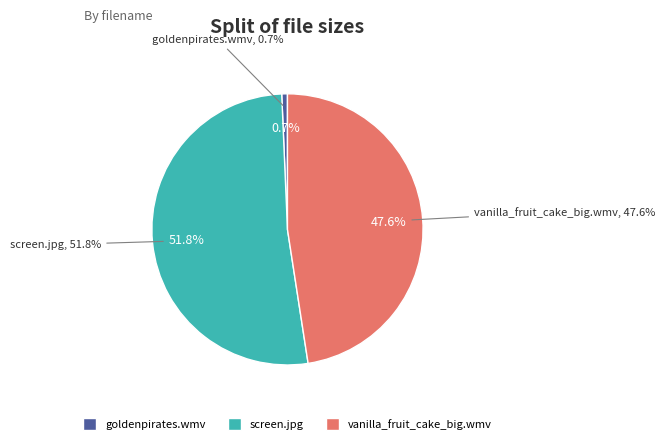

The /goldenpirates.wmv slice represents 11% of the pie. True or false?

False